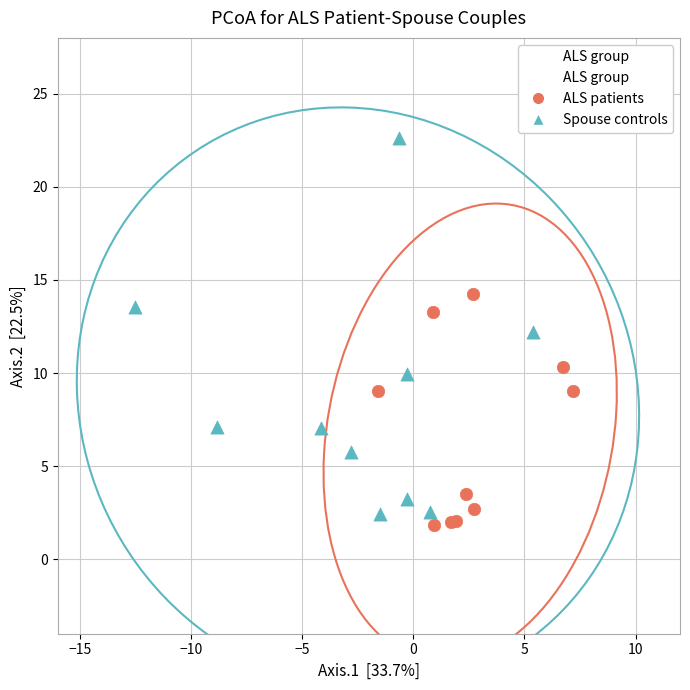

Which series has the widest spread of Y values?

Spouse controls